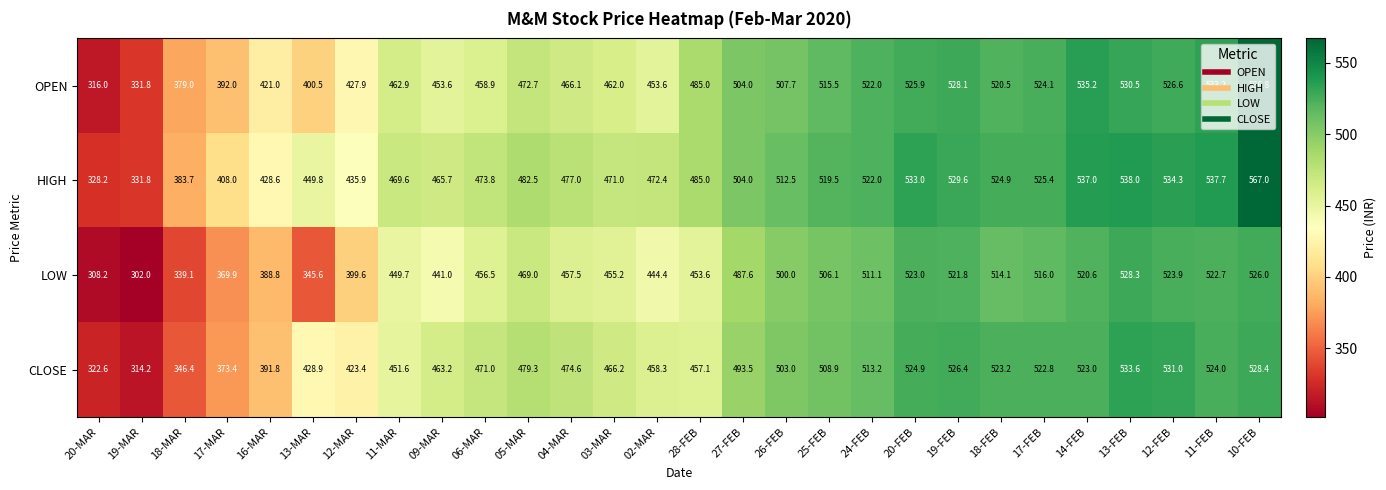

Read the LOW value at 26-FEB.

500.0